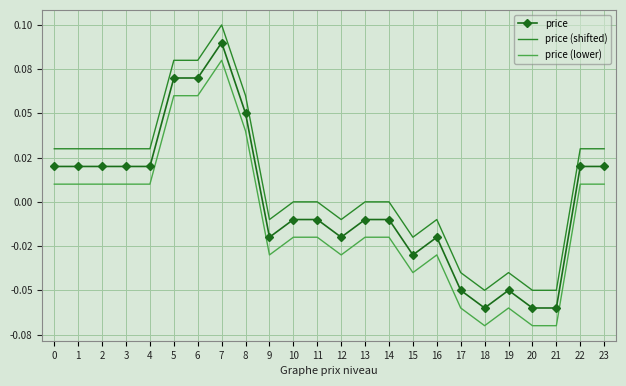

Where is price nearest to the value 0?

10